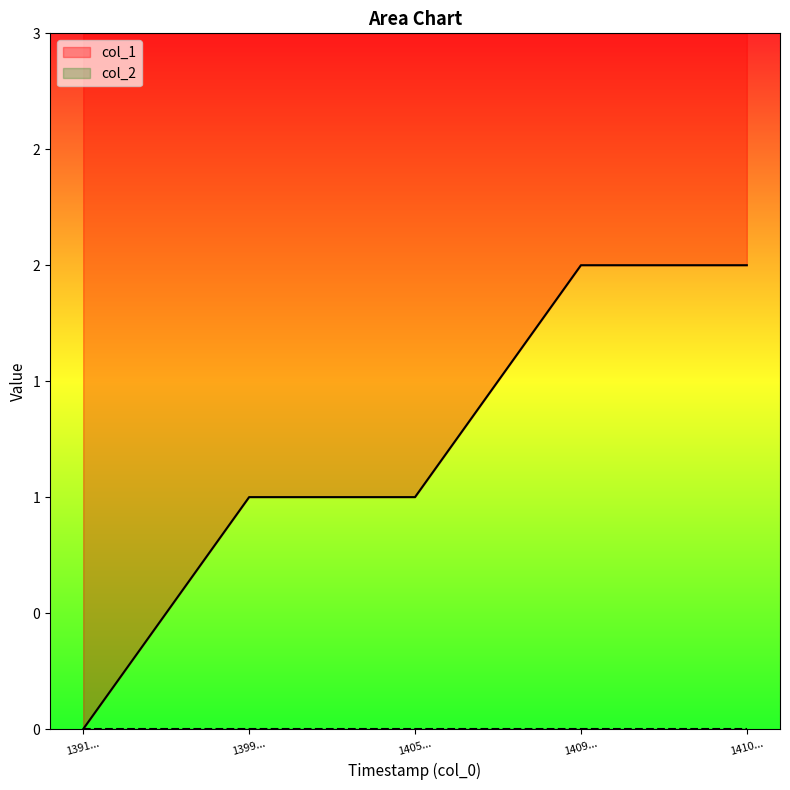

The value at 1399... is 1. True or false?

True